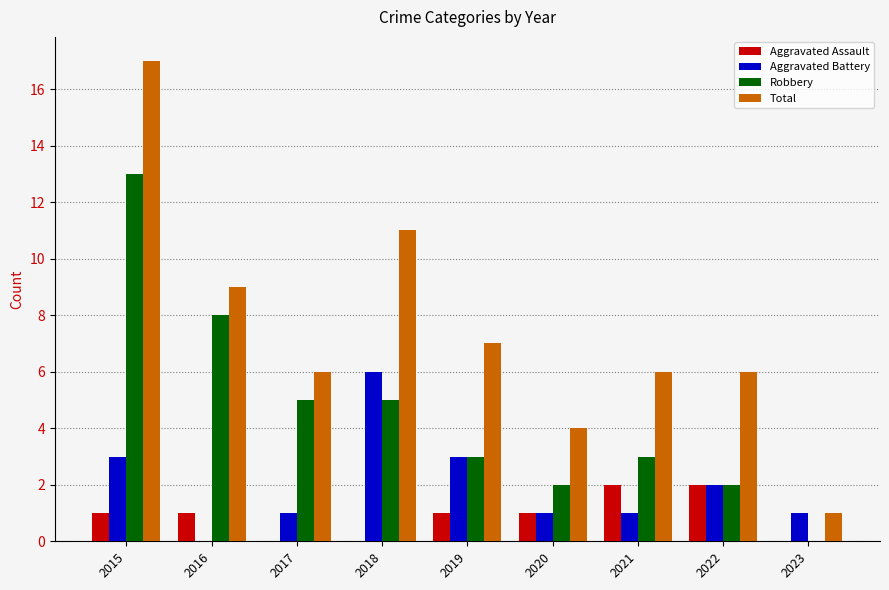

What is the average value of the Robbery series?

5